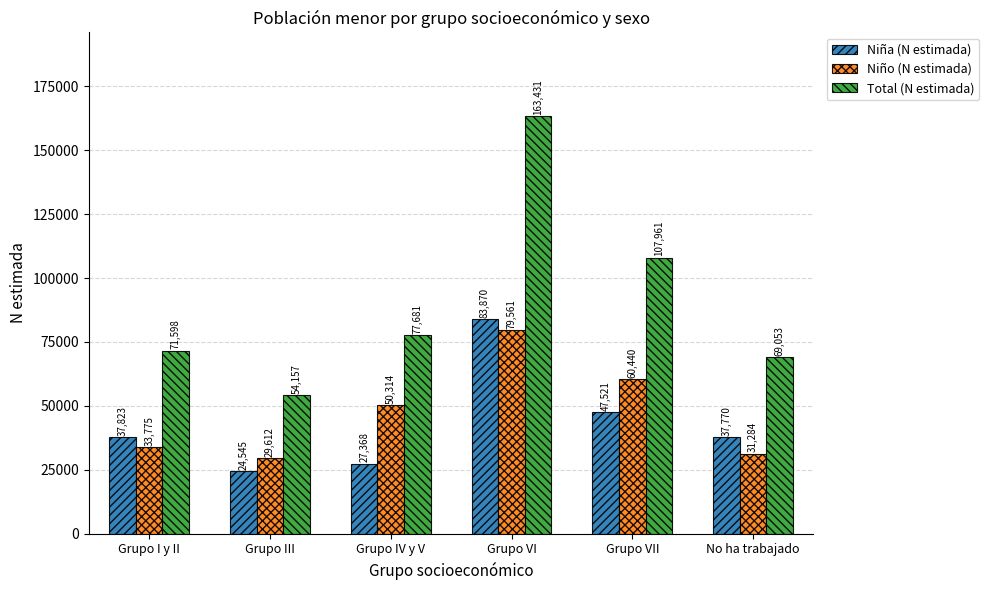

How many series are shown in this chart?

3